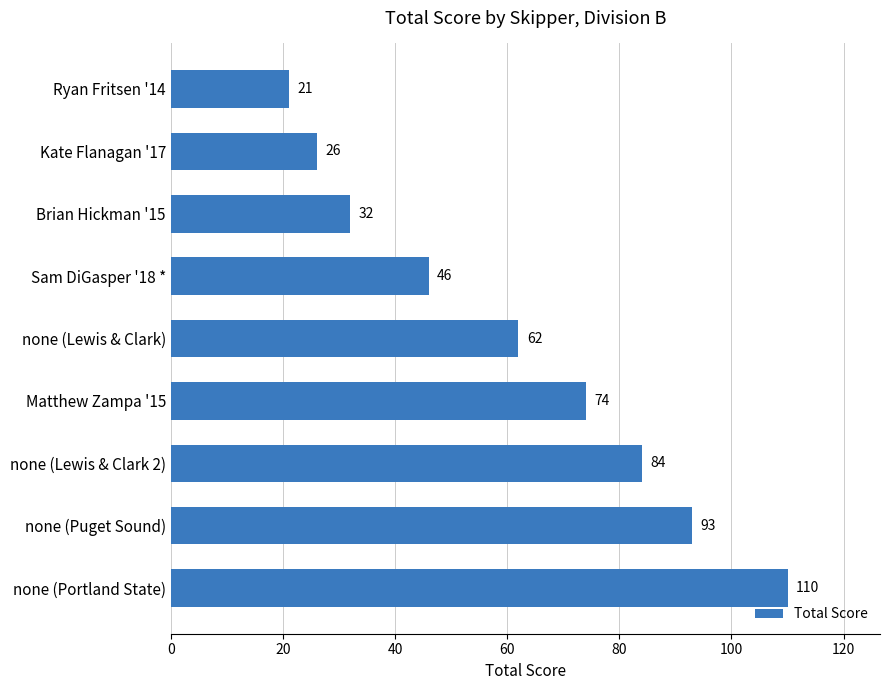

What is the sum of all values?

548